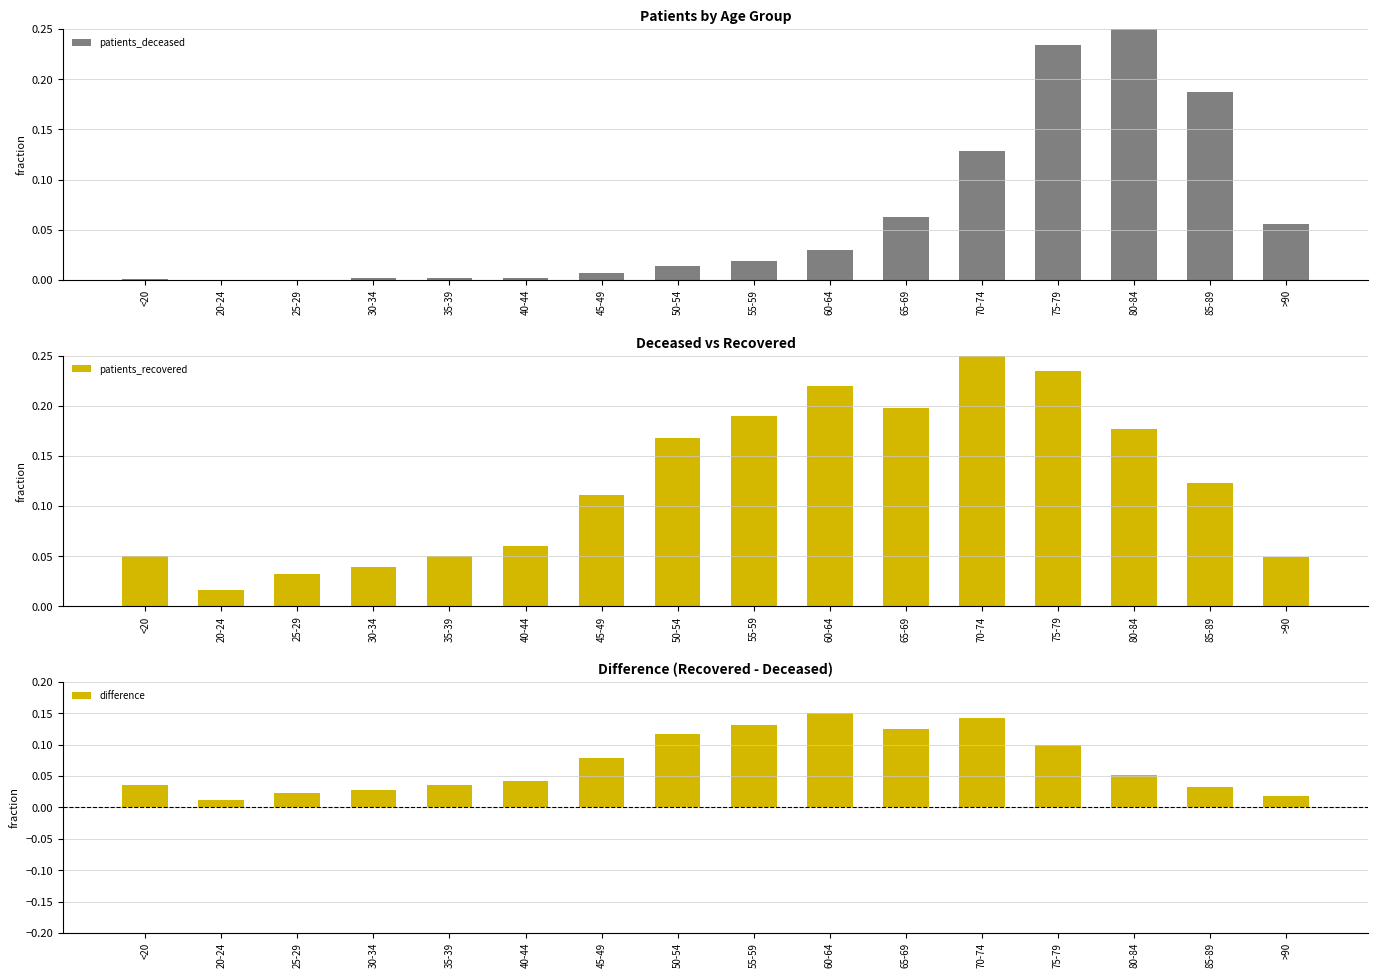

What is the difference between the highest and lowest values at 40-44?

0.1